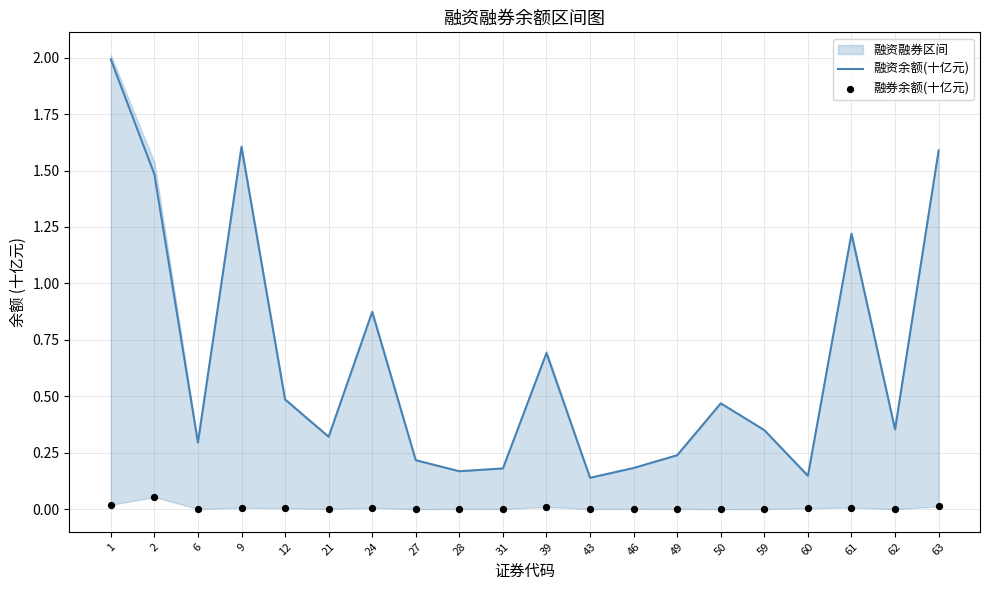

Which series contains the lowest Y value?

融券余额(十亿元)